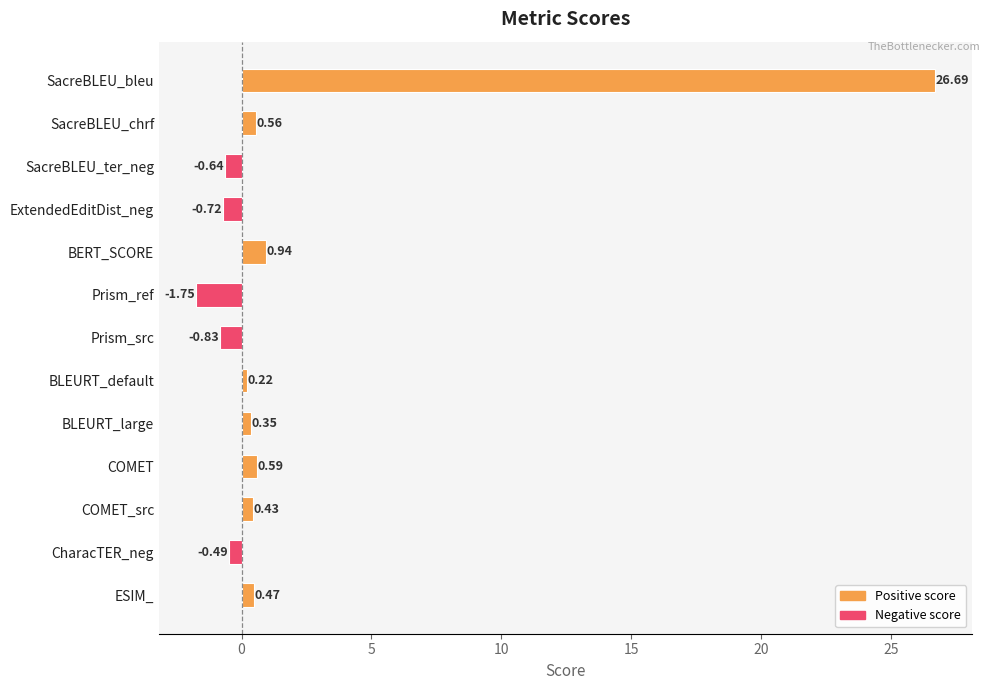

What is the change in value from SacreBLEU_ter_neg to CharacTER_neg?

+0.2